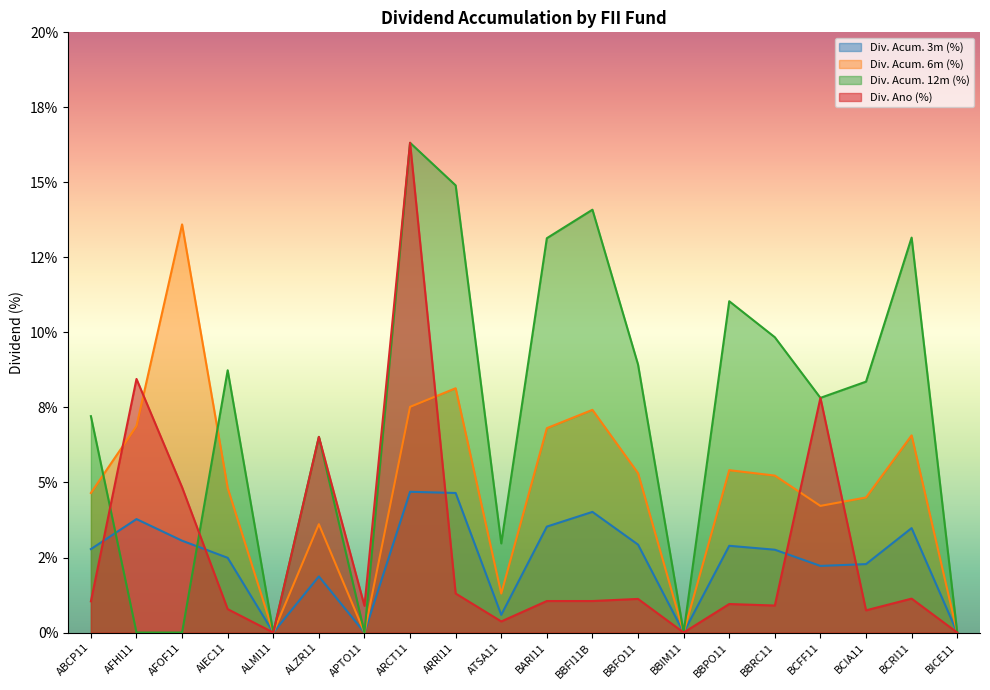

What is the sum of the dividendo_acumulado_12m_em_percent values at BARI11 and AFOF11?

13.1